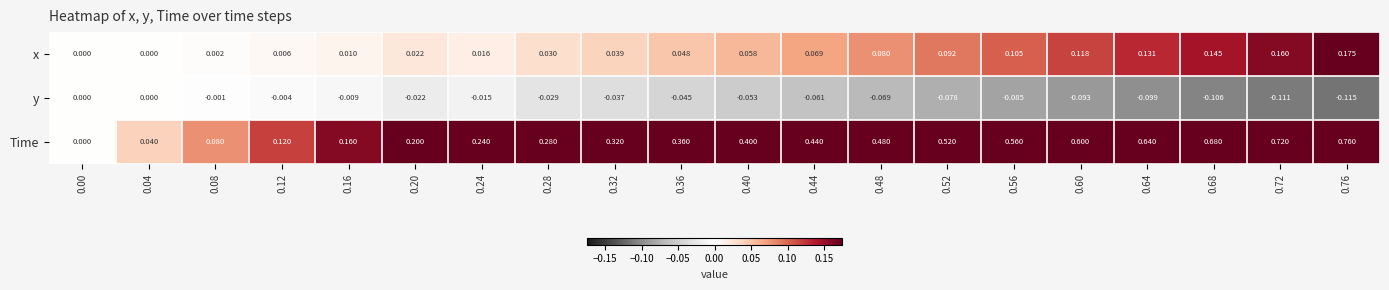

Is the value of x at 0.28 greater than the value of Time at 0.76?

No